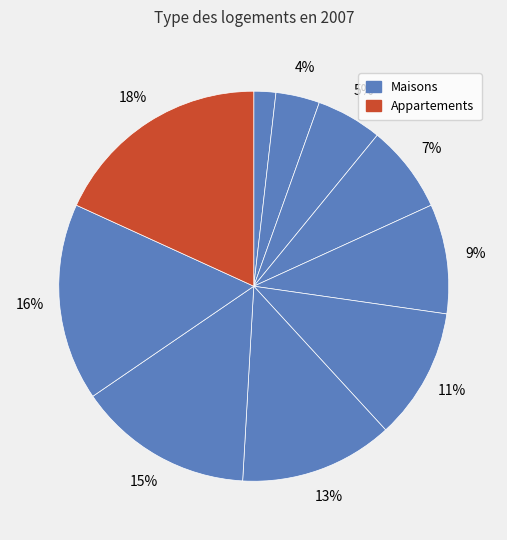

Count the number of slices in the pie.

10